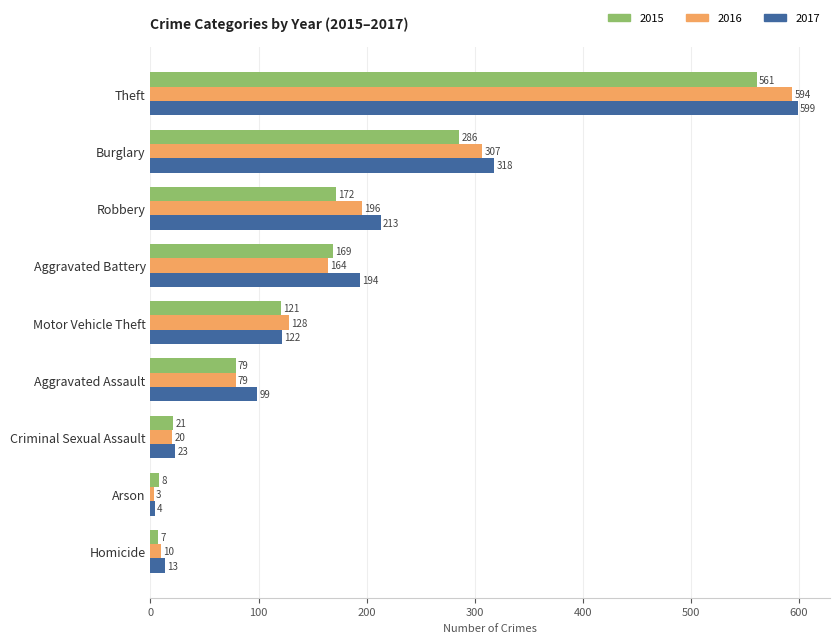

What is the approximate value of 2015 at Theft, to the nearest 50?

550